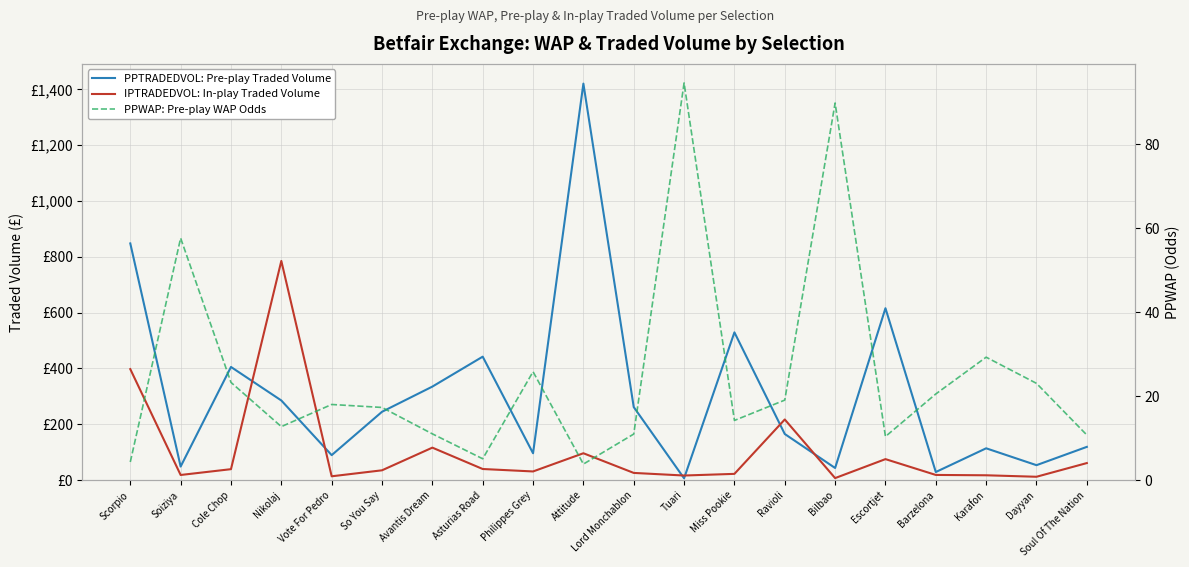

Where is the first local minimum for IPTRADEDVOL: In-play Traded Volume?

Soiziya